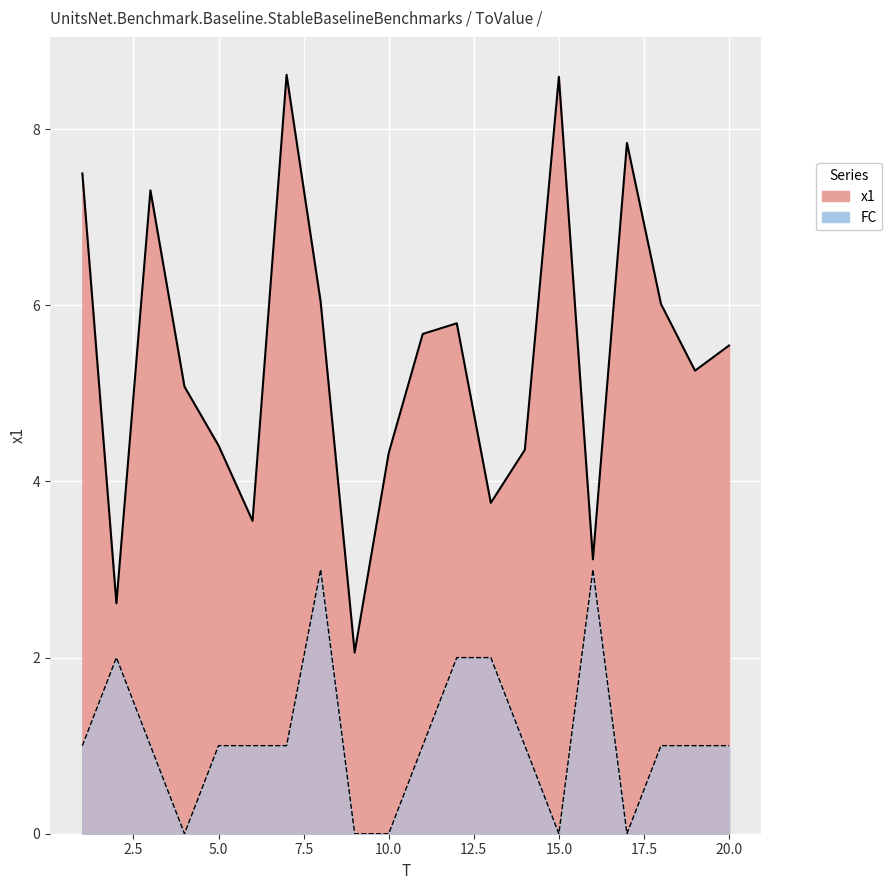

At how many categories does at least one series exceed 4?

15